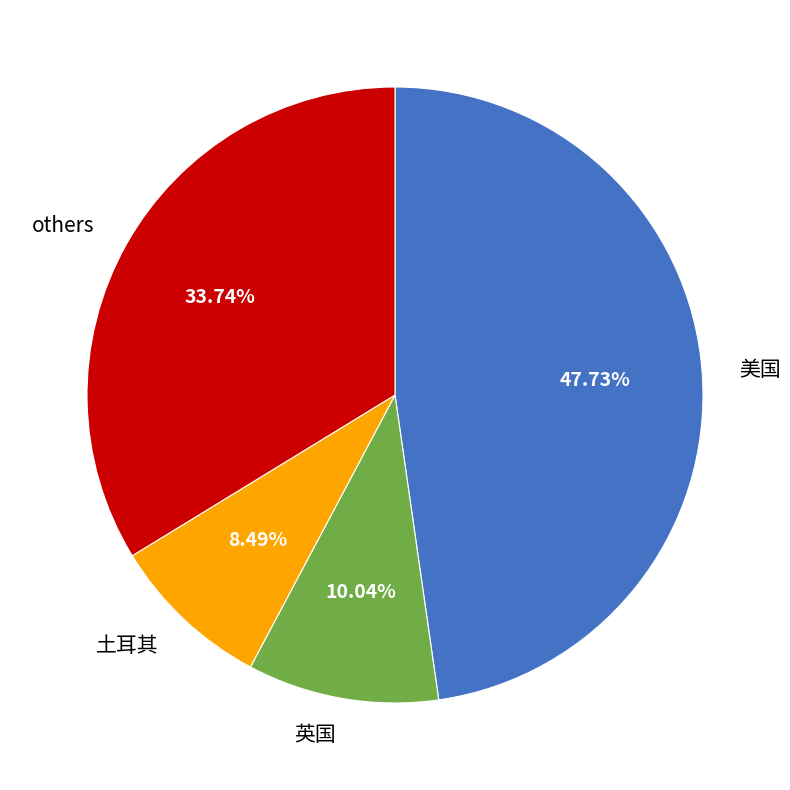

True or false: 土耳其 accounts for 19% of the total.

False